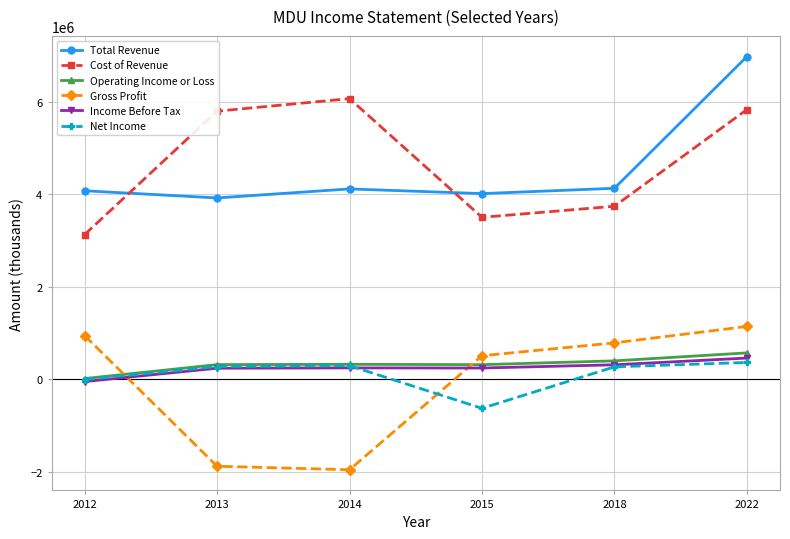

What is the smallest value displayed?

-1950100